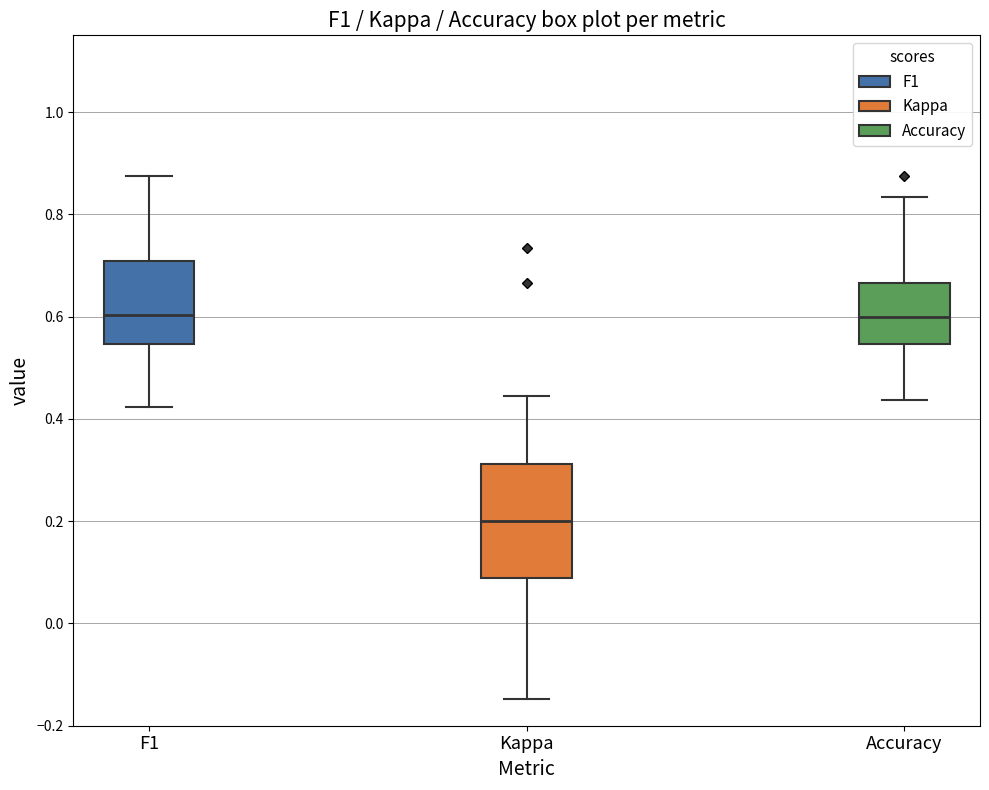

Reading left to right, transcribe this box plot: for each box, give where its median line is, the range the box spans, and where its two whiskers end, as read against the y-axis. The values are not printed on the chart, so give them approximately, as read against the axis.

F1: median 0.60, box 0.54 to 0.70, whiskers 0.42 to 0.88
Kappa: median 0.20, box 0.08 to 0.32, whiskers -0.14 to 0.44
Accuracy: median 0.60, box 0.54 to 0.66, whiskers 0.44 to 0.84